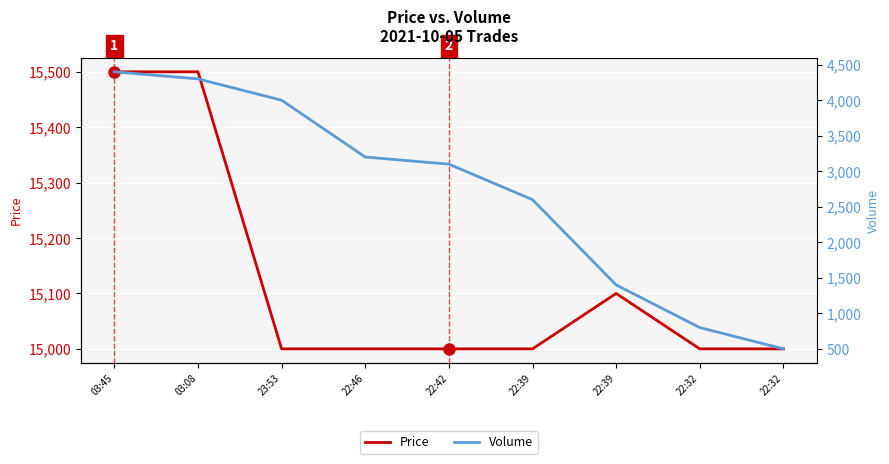

At which category is the sum across all series the highest?

03:45